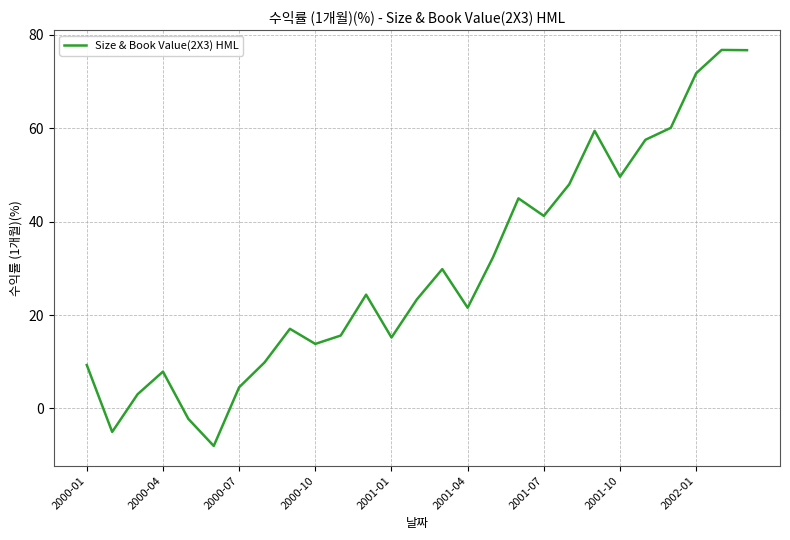

What is the difference between the maximum and minimum values?

84.8